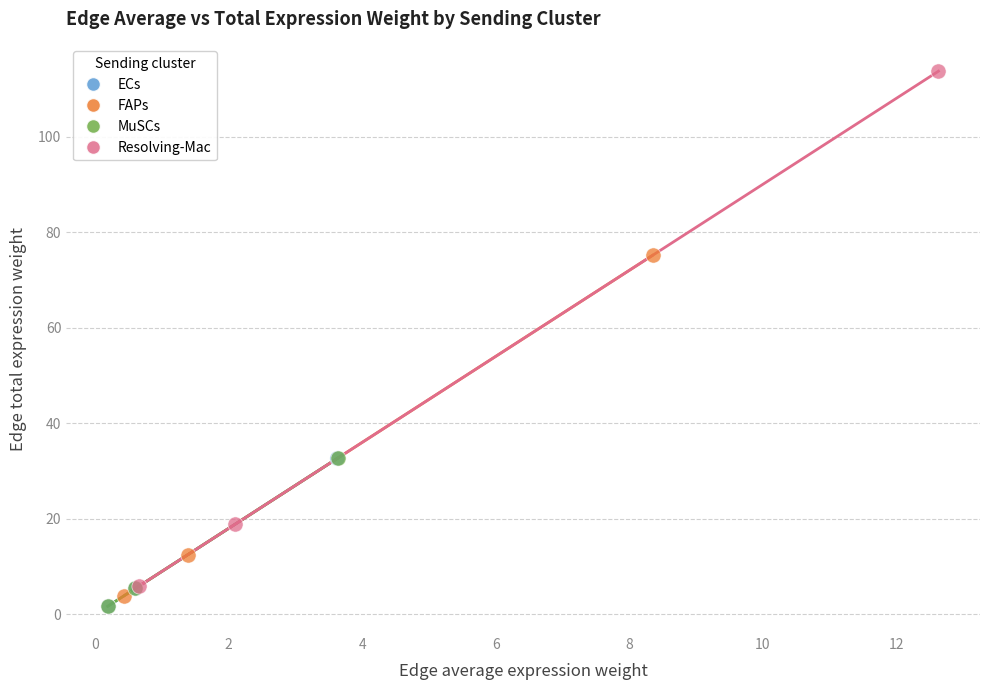

Which series has the largest Y range (max minus min)?

Resolving-Mac